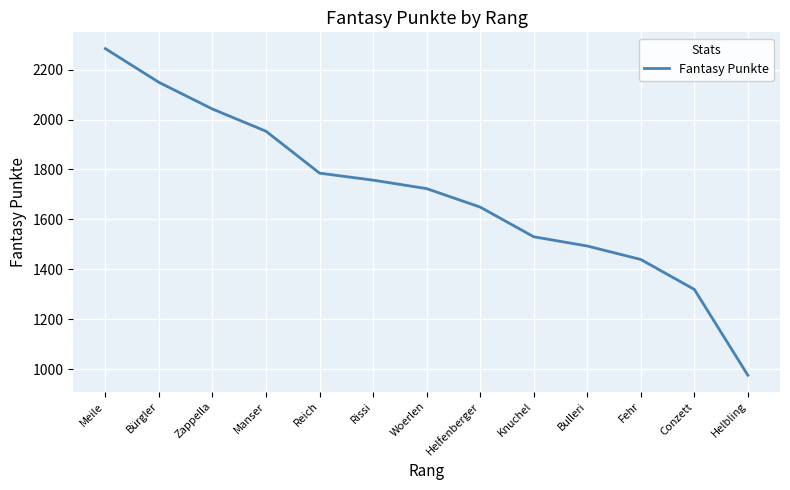

What is the ratio of the value at Knuchel to the value at Woerlen?

0.9